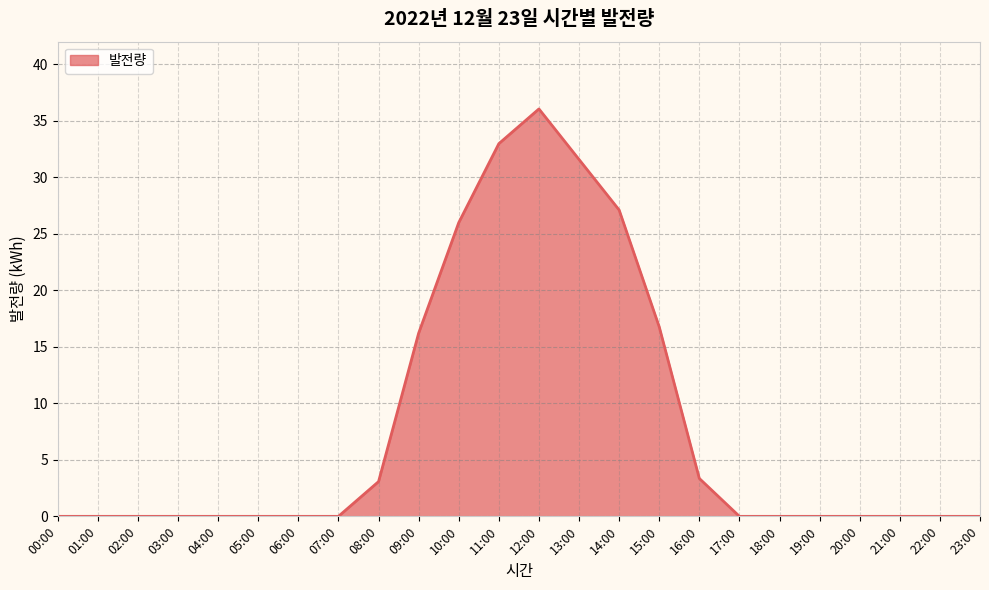

How many categories are shown in the chart?

24